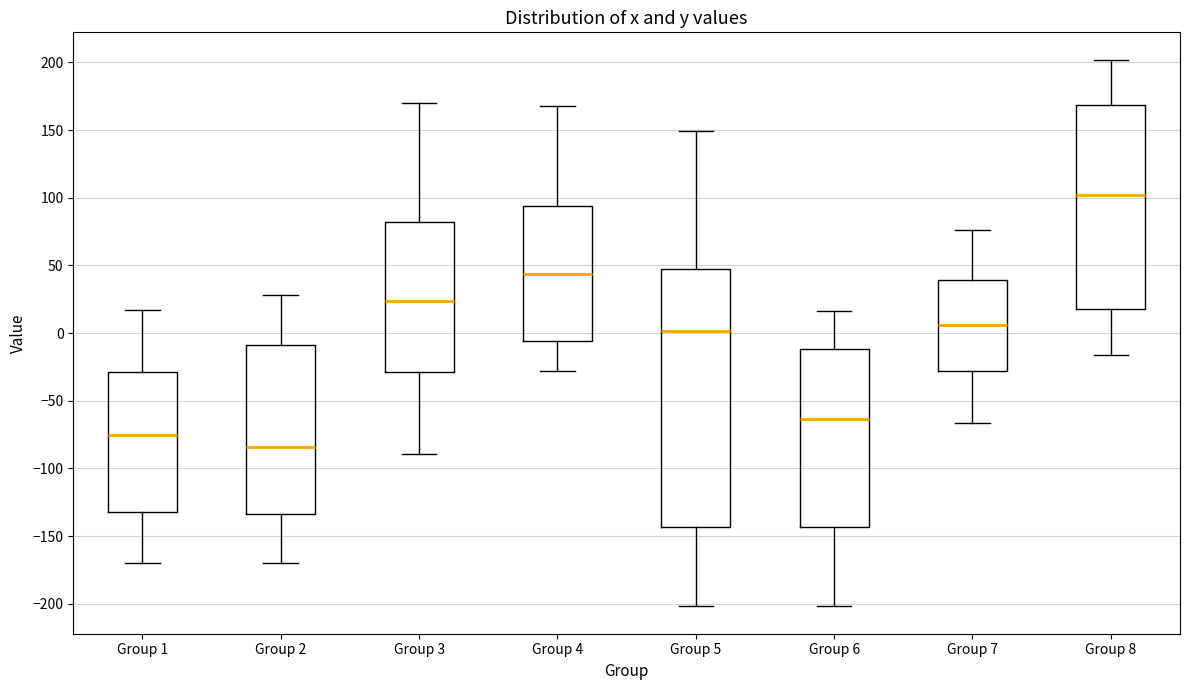

Reading left to right, read every box against the y-axis: the position of its median line, the range the box covers, and the ends of its whiskers. The values are not printed on the chart, so give them approximately, as read against the axis.

Group 1: median -75, box -130 to -30, whiskers -170 to 15
Group 2: median -85, box -135 to -10, whiskers -170 to 30
Group 3: median 25, box -30 to 80, whiskers -90 to 170
Group 4: median 45, box -5 to 95, whiskers -30 to 170
Group 5: median 0, box -145 to 45, whiskers -200 to 150
Group 6: median -65, box -145 to -10, whiskers -200 to 15
Group 7: median 5, box -30 to 40, whiskers -65 to 75
Group 8: median 100, box 20 to 170, whiskers -15 to 200